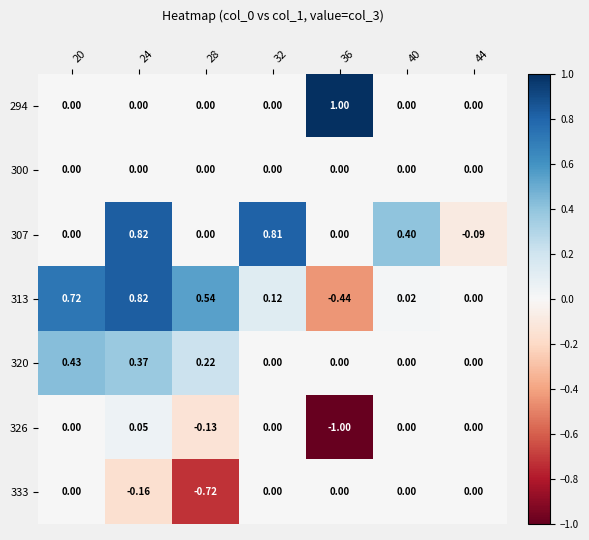

Is the value of 294 at 36 greater than the value of 307 at 40?

Yes